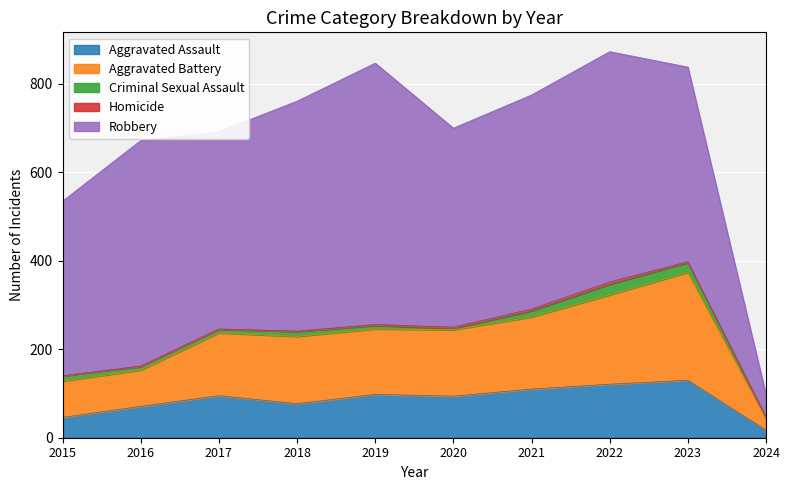

True or false: Criminal Sexual Assault and Aggravated Battery cross at least once.

False